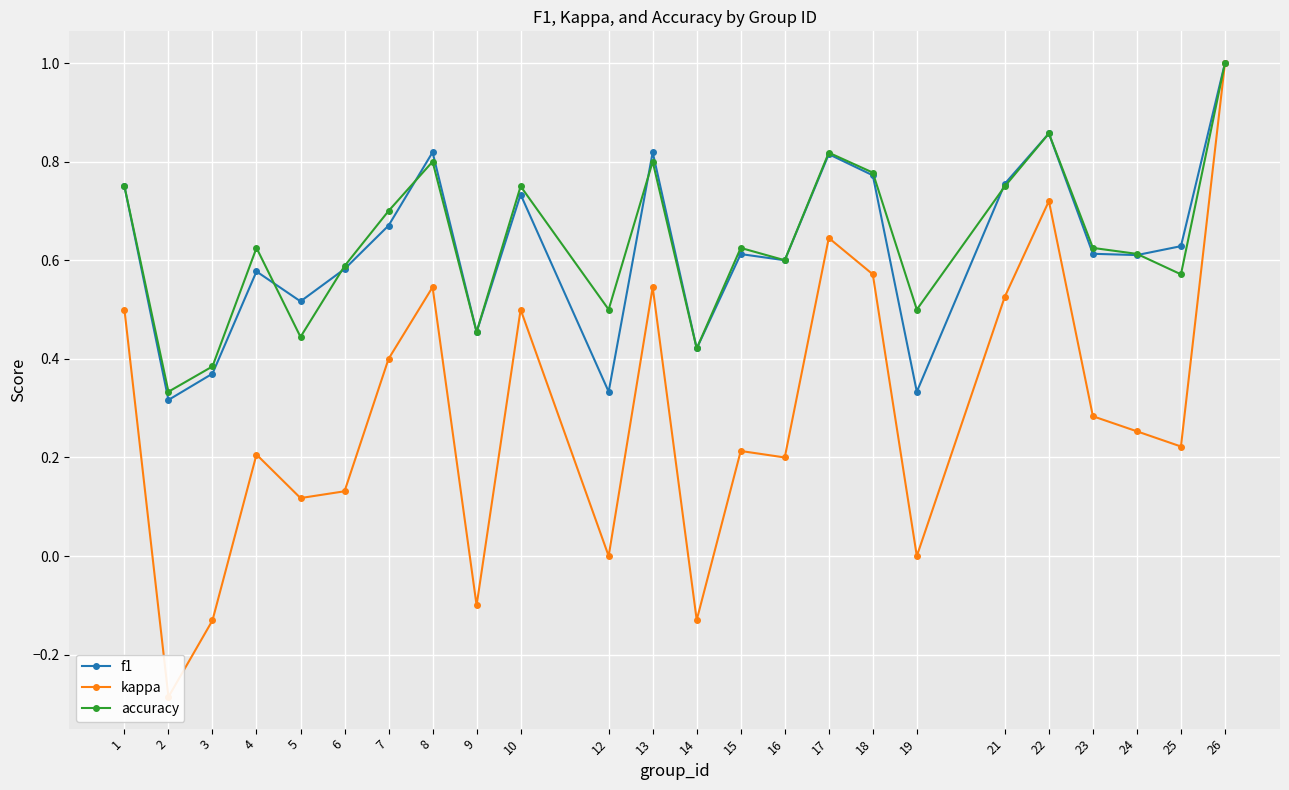

What is the average value of the kappa series?

0.3